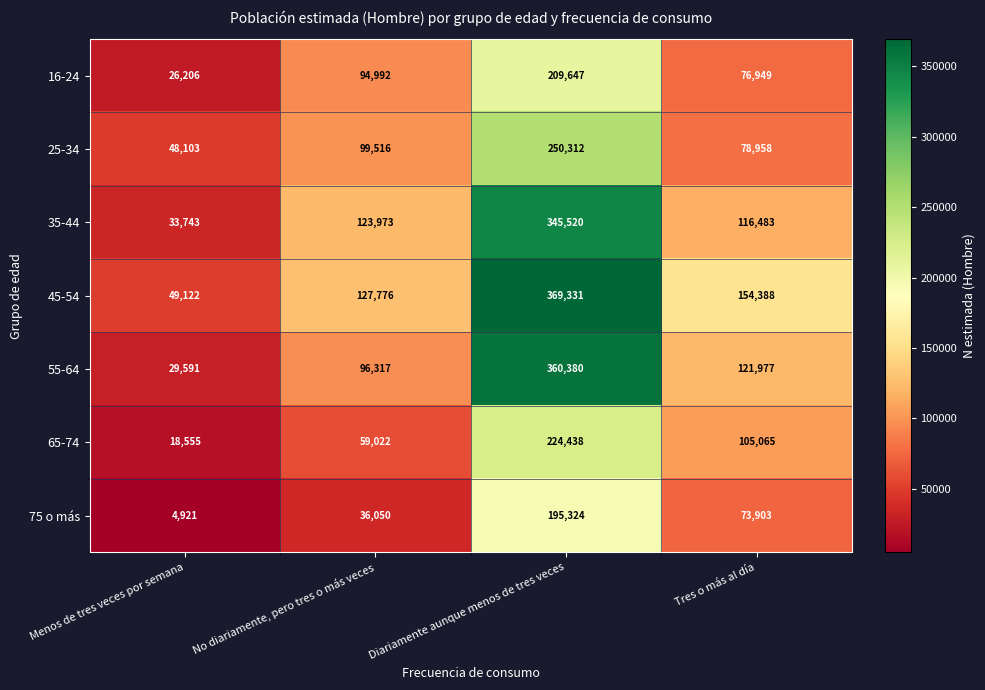

The value of 16-24 at Diariamente aunque menos de tres veces is 367317. True or false?

False